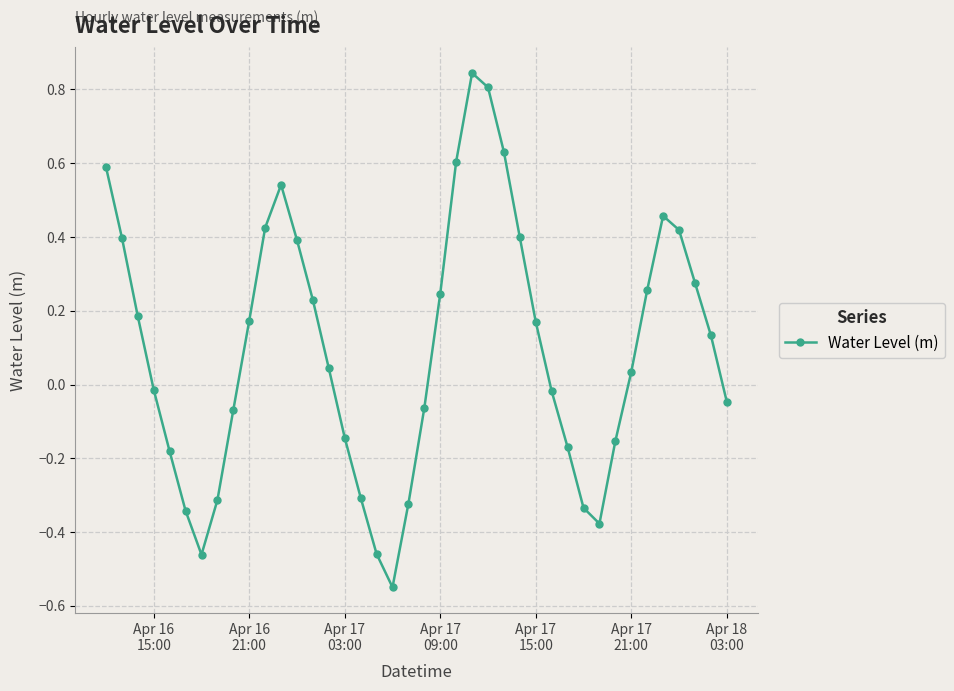

How many points are lower than both their immediate neighbors (excluding endpoints)?

3